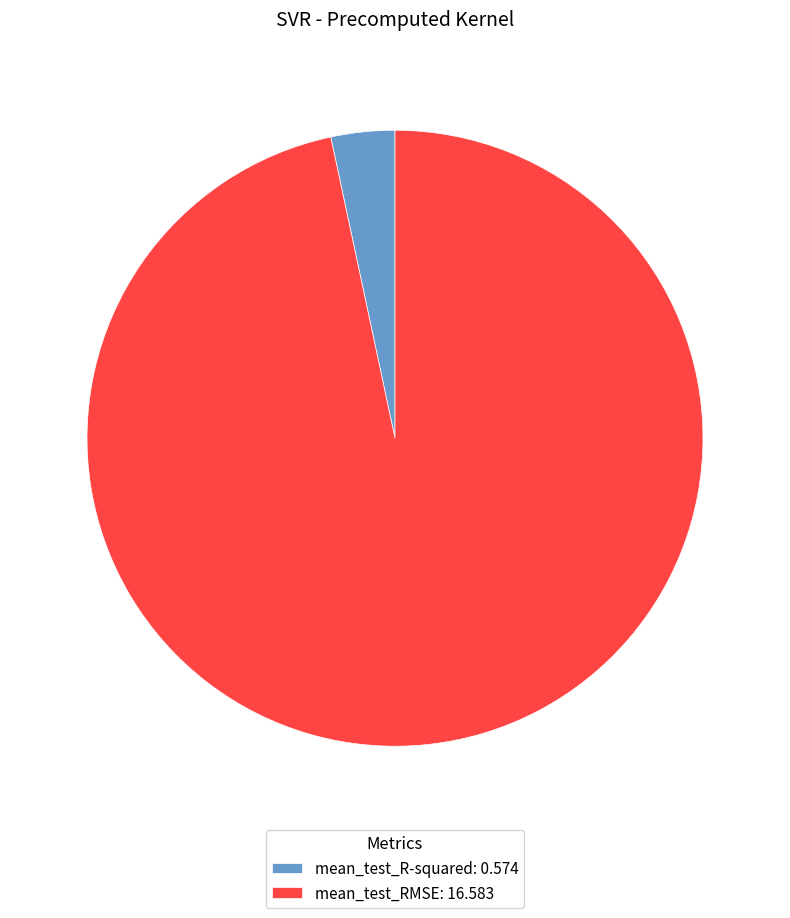

Does any single category account for the majority?

Yes